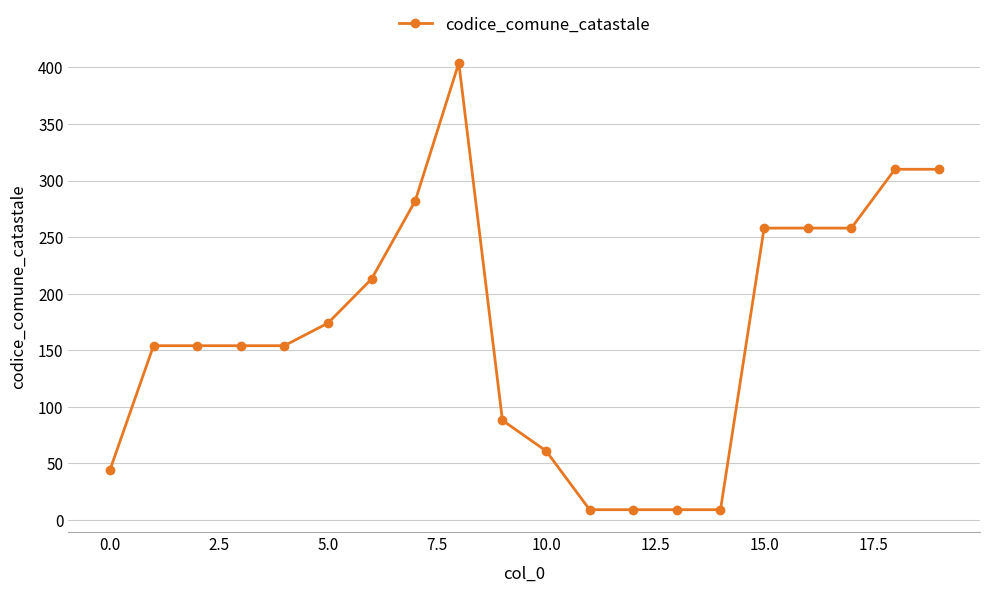

True or false: the data has more than 0 interior local peaks.

True